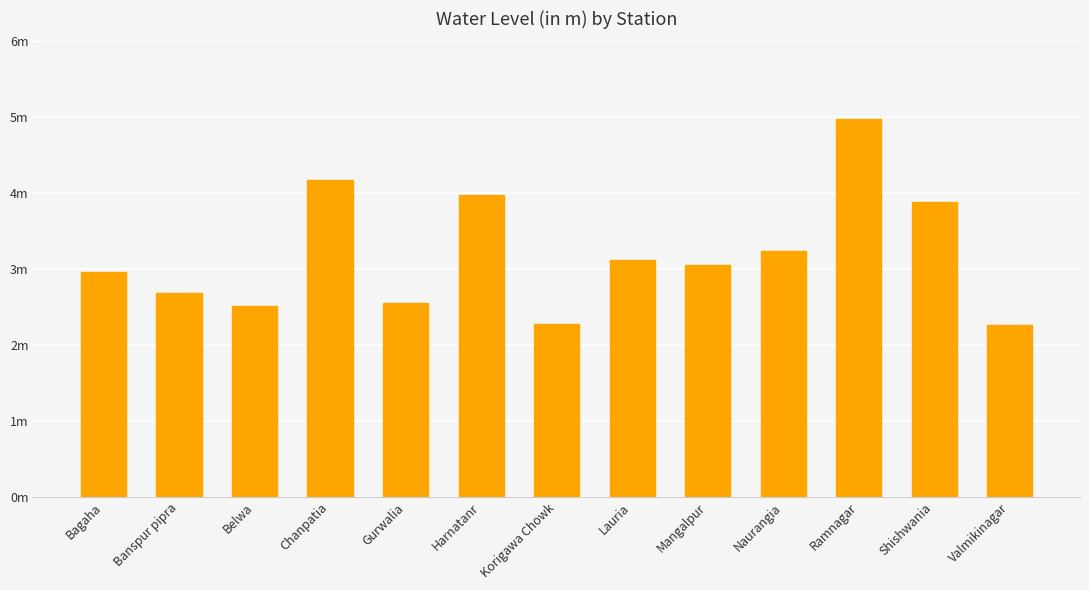

List the labels in order of value, smallest first.

Valmikinagar, Korigawa Chowk, Belwa, Gurwalia, Banspur pipra, Bagaha, Mangalpur, Lauria, Naurangia, Shishwania, Harnatanr, Chanpatia, Ramnagar